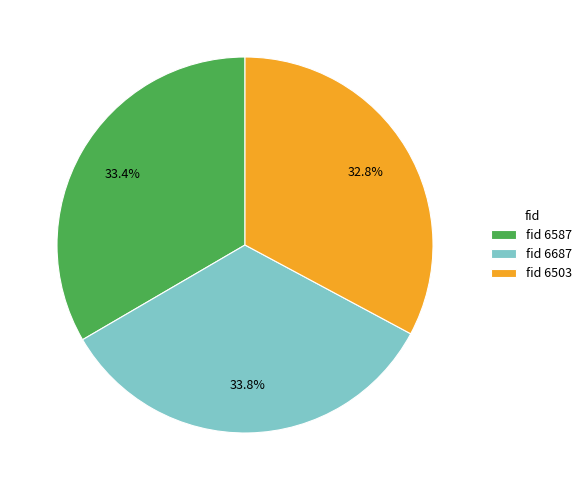

How many segments does this pie chart have?

3